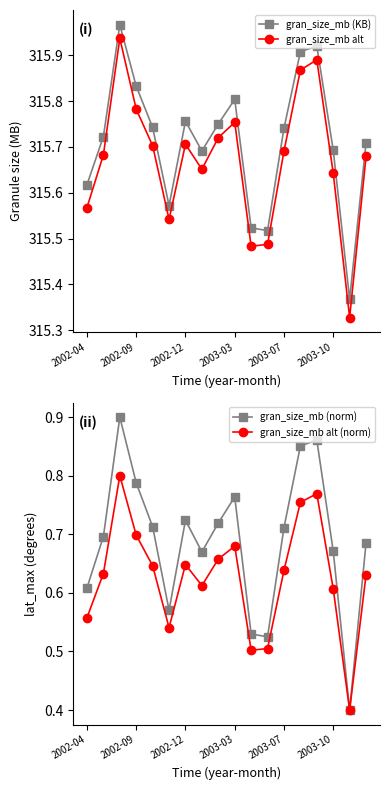

True or false: gran_size_mb (KB) and gran_size_mb alt (norm) intersect in this chart.

False